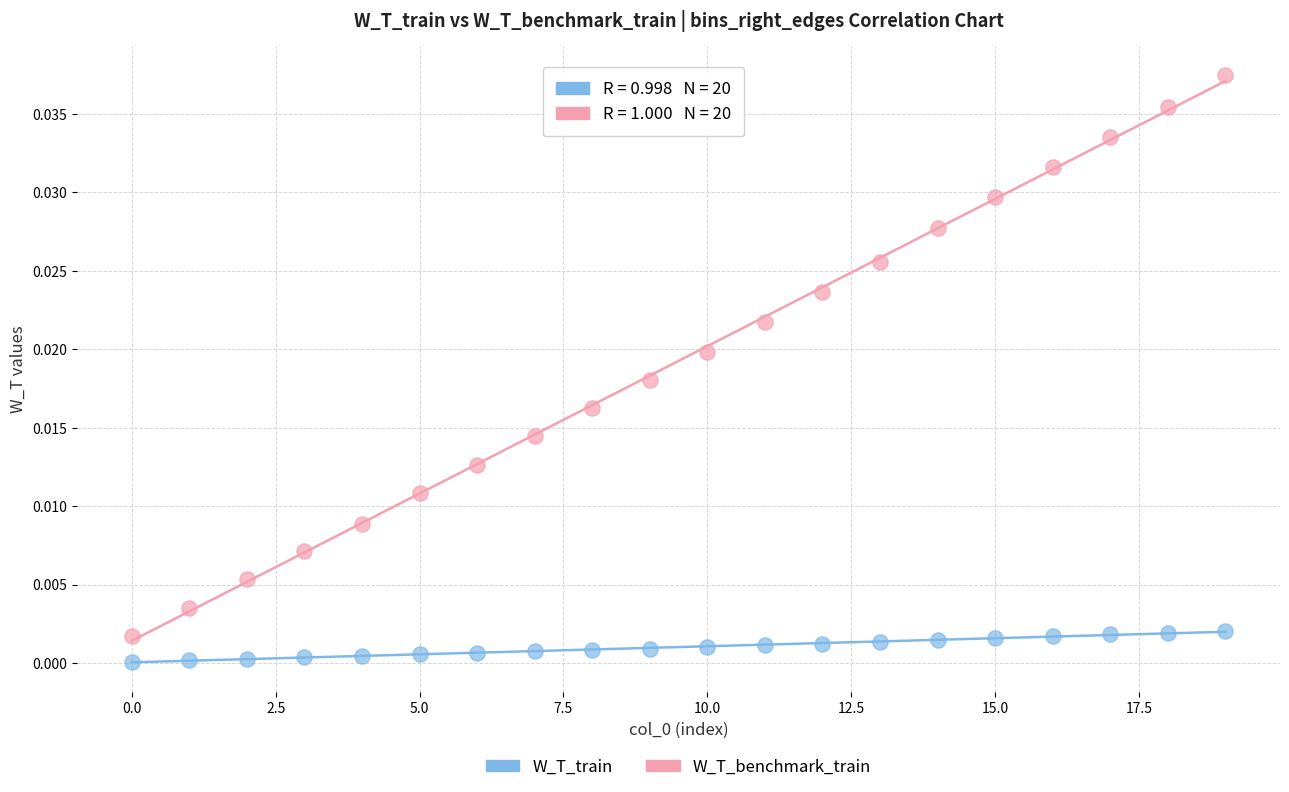

Which series reaches the maximum Y coordinate?

W_T_benchmark_train